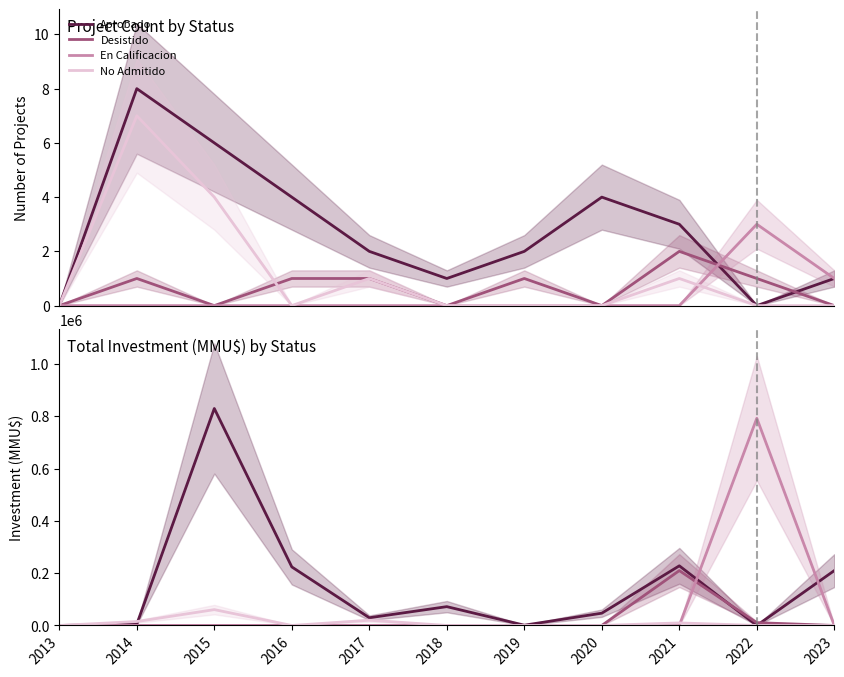

At which category does No Admitido reach its first local valley?

2016